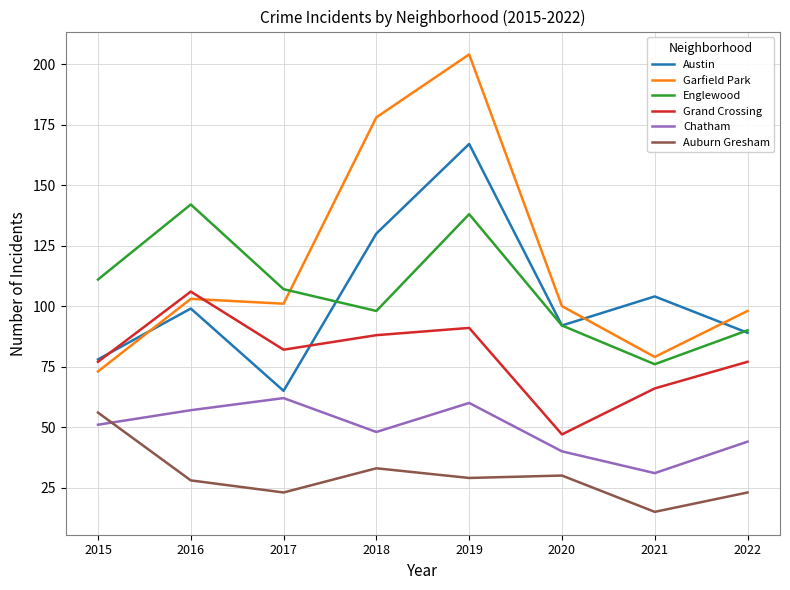

Rank the series by their maximum value, from lowest to highest.

Auburn Gresham, Chatham, Grand Crossing, Englewood, Austin, Garfield Park